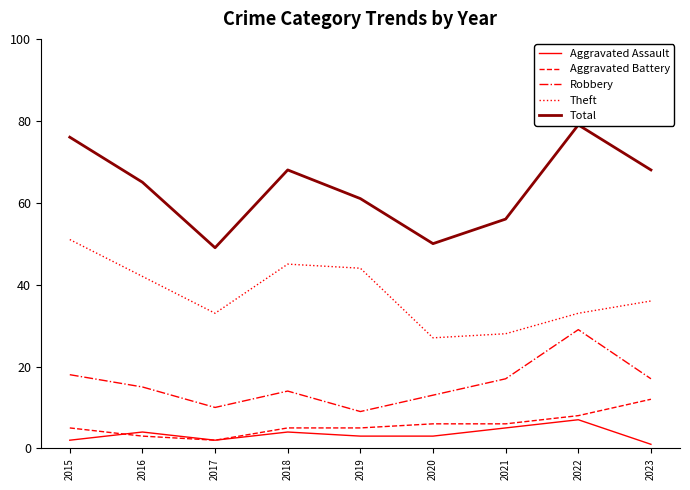

Count the Aggravated Assault values in the range 2 to 4.

6